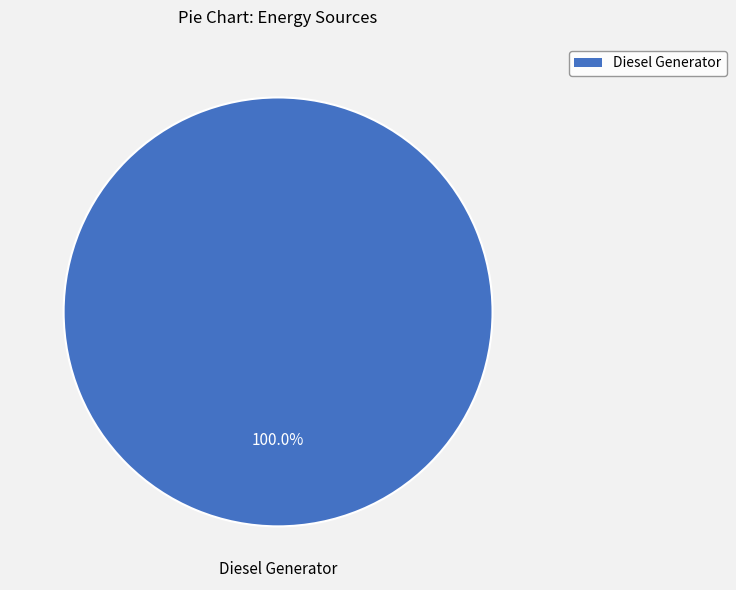

Is there any slice that represents more than half of the pie?

Yes